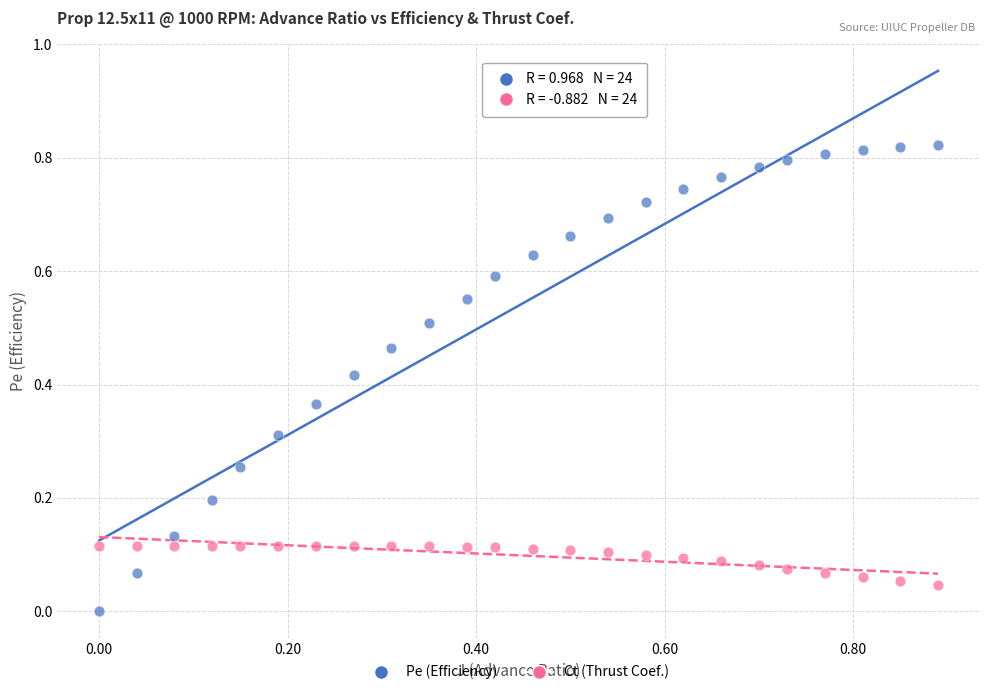

Across all data points, what is the range of X values (max minus min)?

0.9